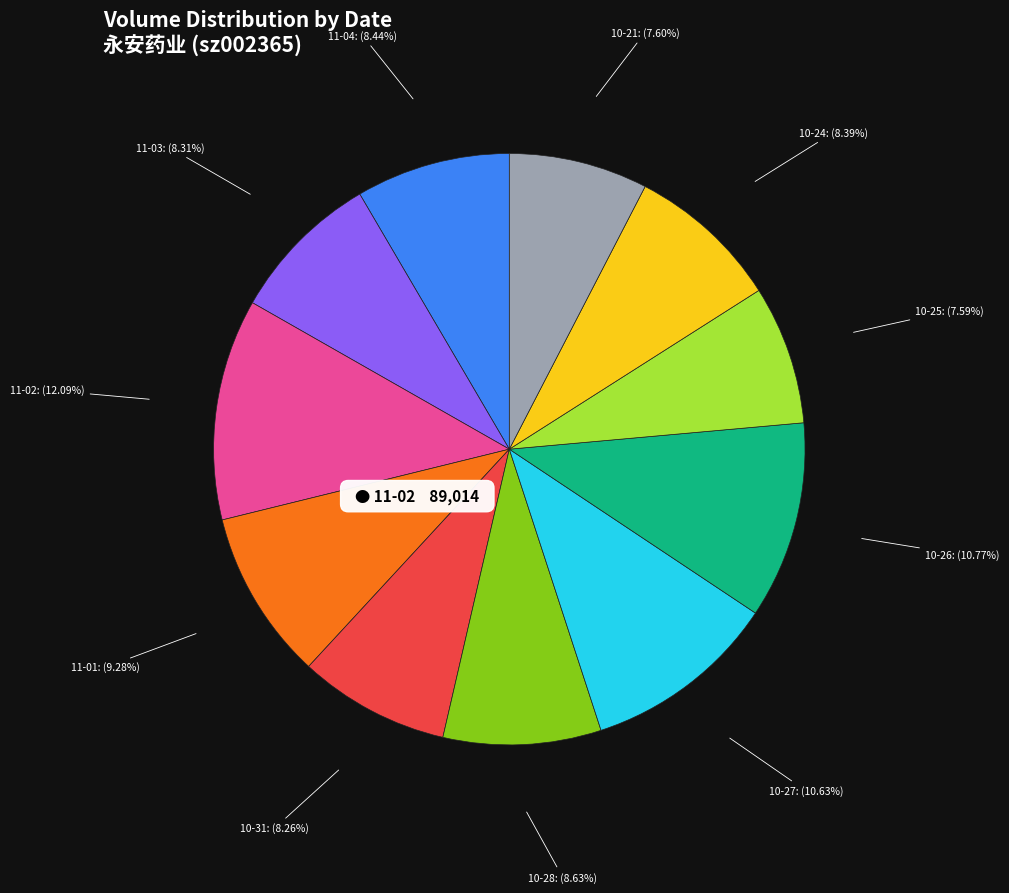

Is there any slice that represents more than half of the pie?

No